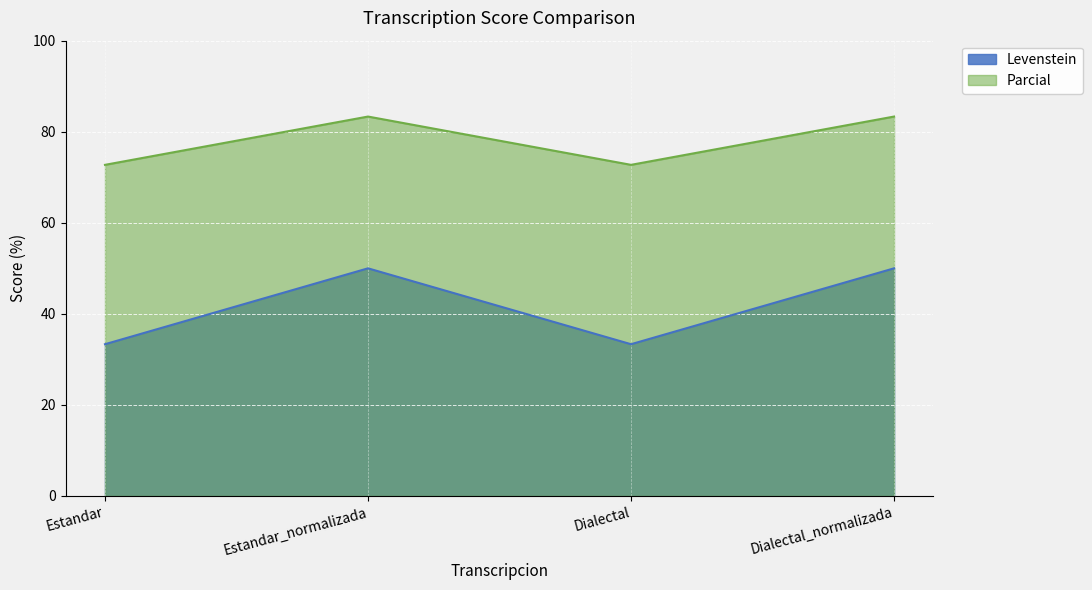

Where is the first local maximum for Levenstein?

Estandar_normalizada